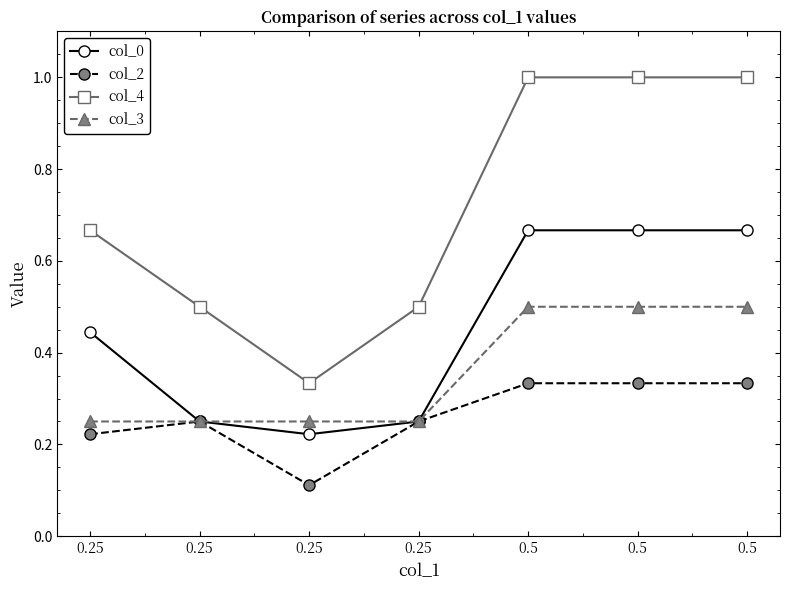

Count the number of data series in this chart.

4